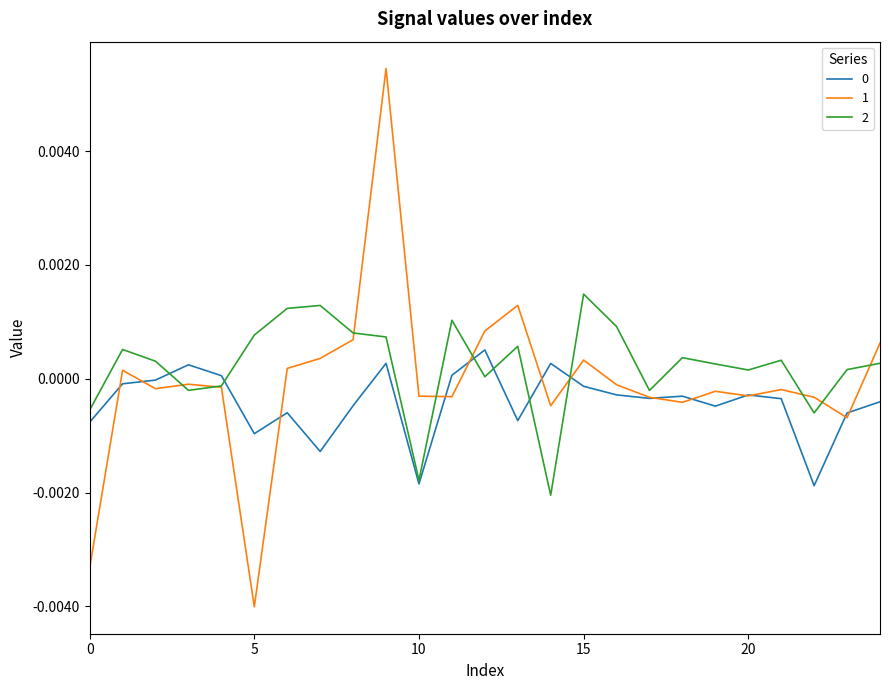

At which label does 1 reach its minimum?

5